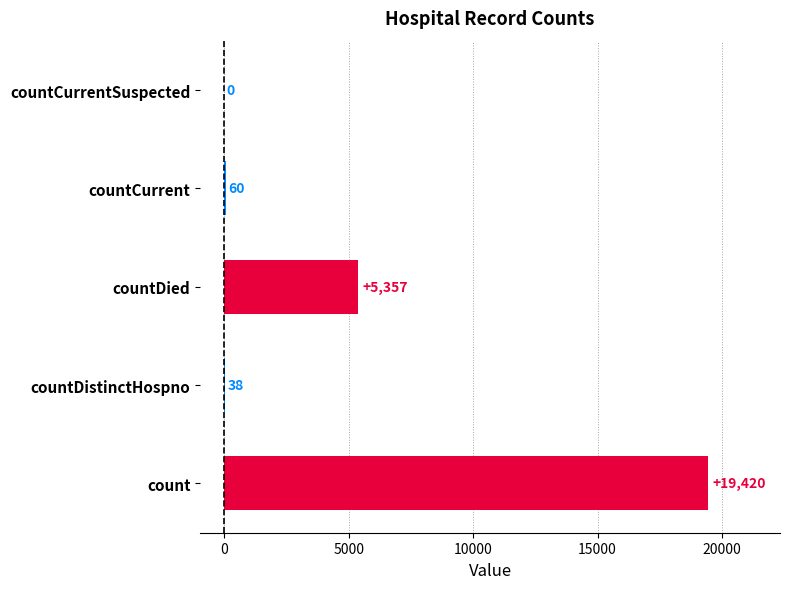

How many values are above zero?

4